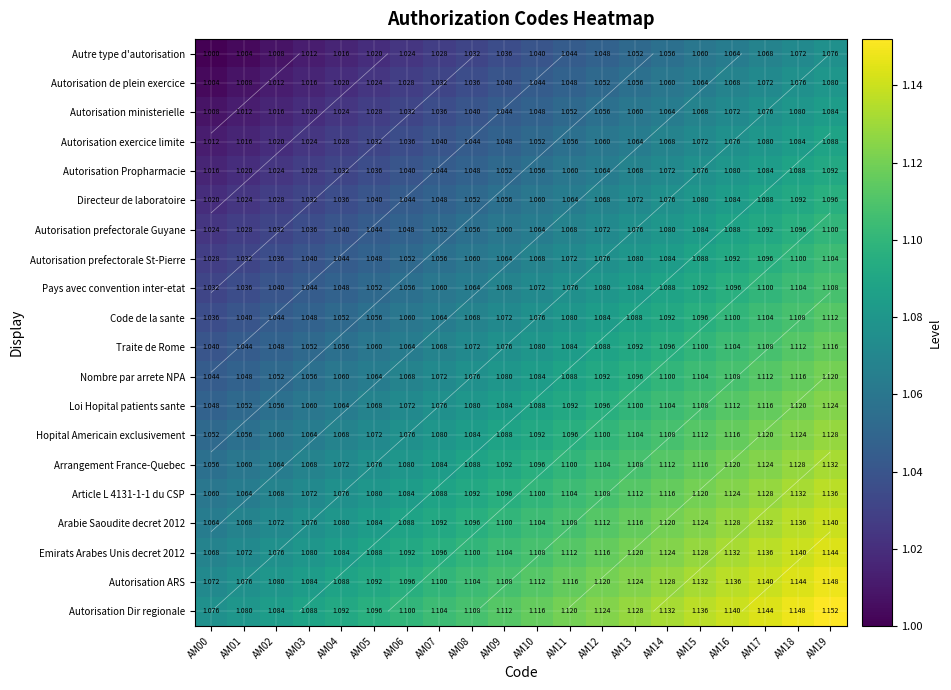

The value of Loi Hopital patients sante at AM19 is 2.0. True or false?

False